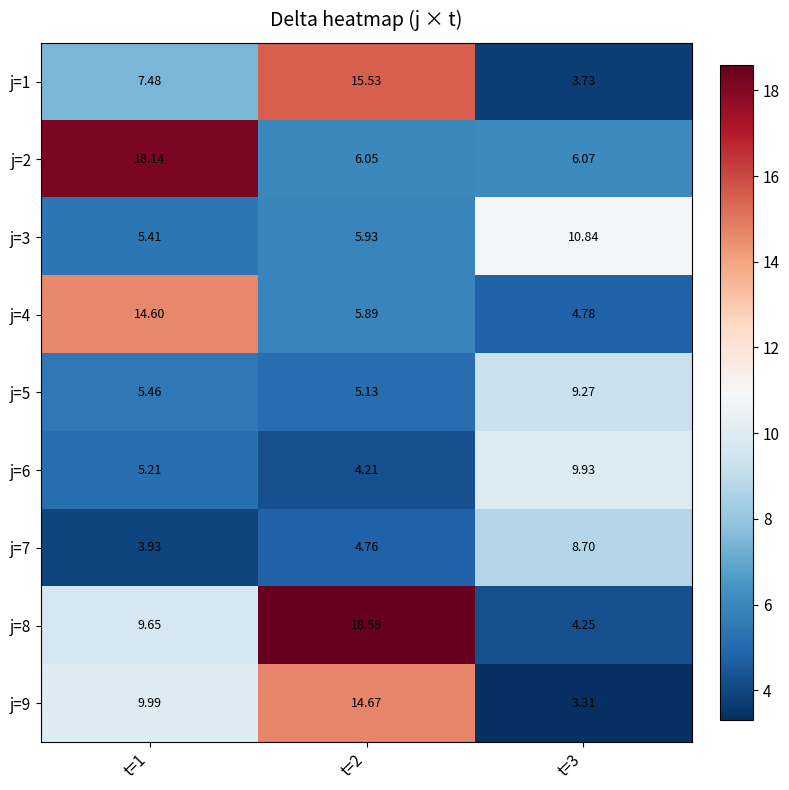

Is the value of j=6 at t=1 greater than the value of j=8 at t=2?

No